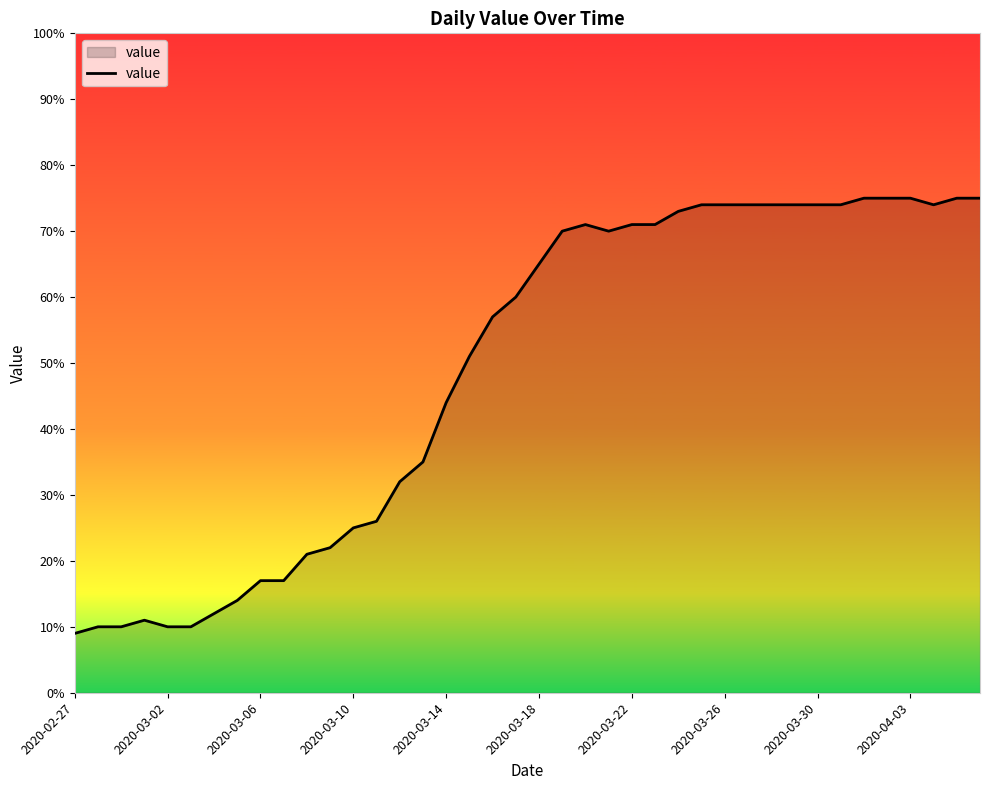

Reading left to right, extract all data points from this chart.

9	10	10	11	10	10	12	14	17	17	21	22	25	26	32	35	44	51	57	60	65	70	71	70	71	71	73	74	74	74	74	74	74	74	75	75	75	74	75	75